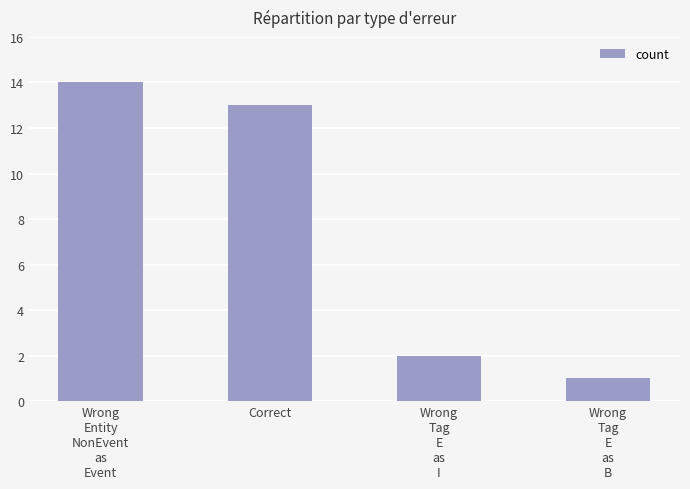

At which category does the chart reach its minimum across all series?

Wrong
Tag
E
as
B